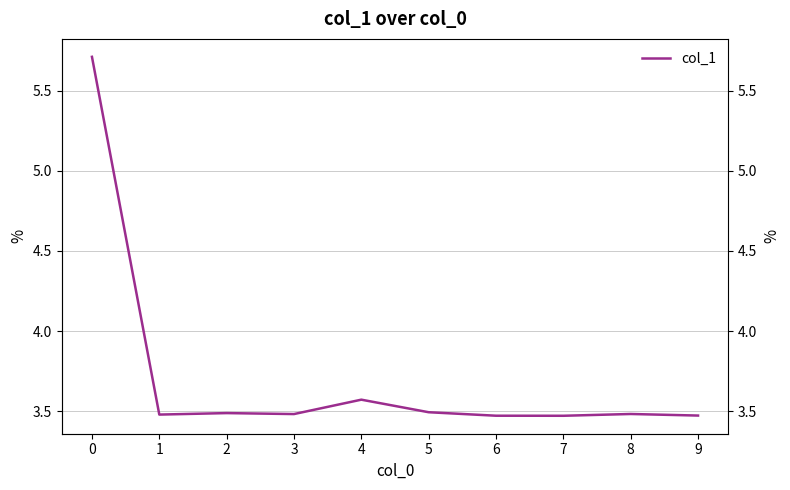

What is the greatest value displayed?

5.7